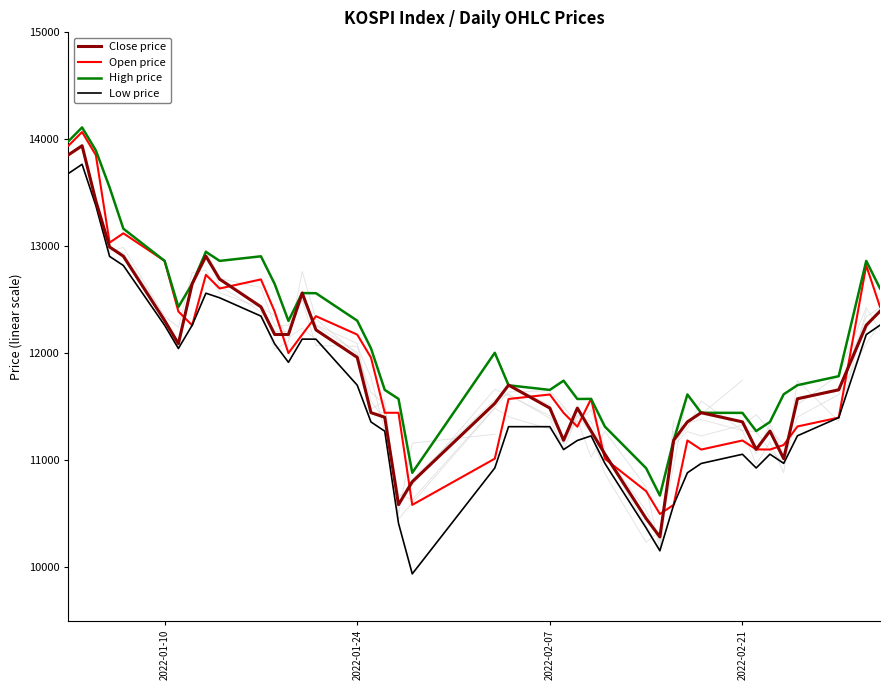

What is the difference between the second highest and second lowest values in the High price series?

3099